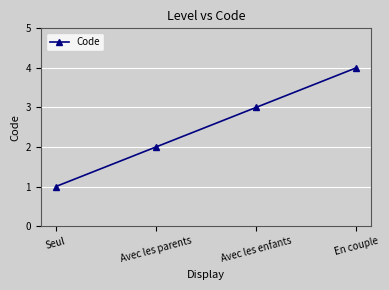

Which has a higher value, Avec les enfants or En couple?

En couple